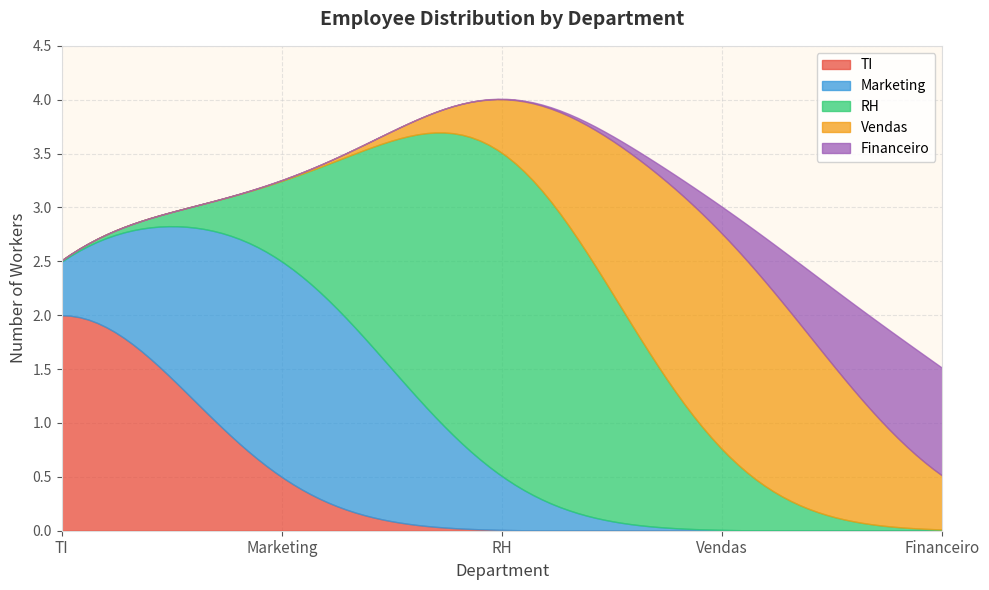

What position from the right is TI?

3